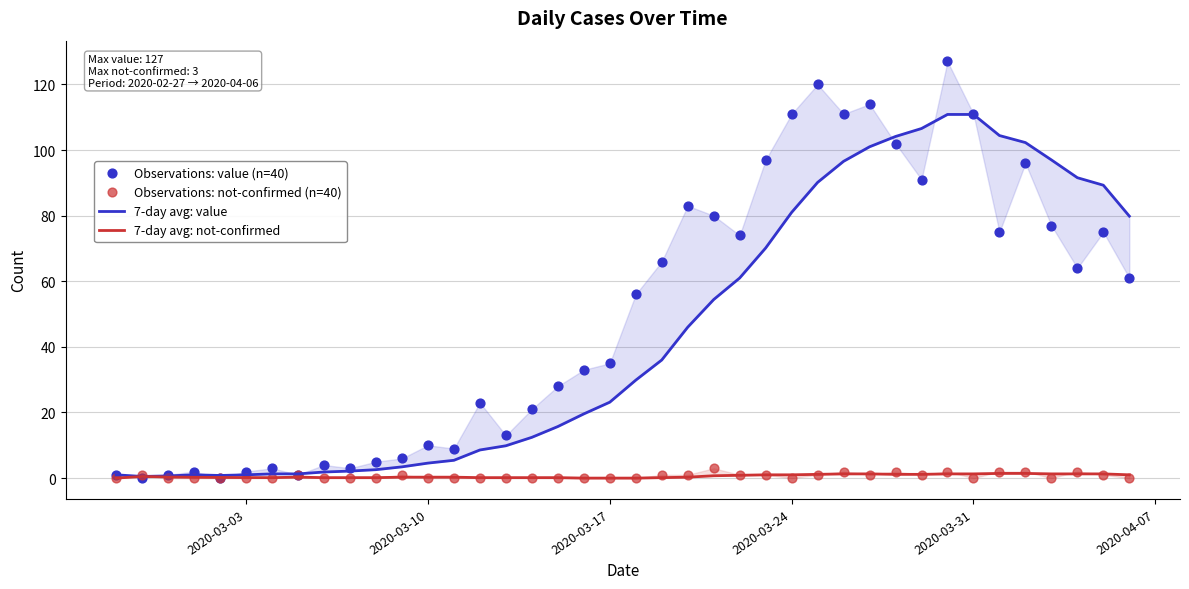

Which series contains the highest Y value?

Observations: value (n=40)